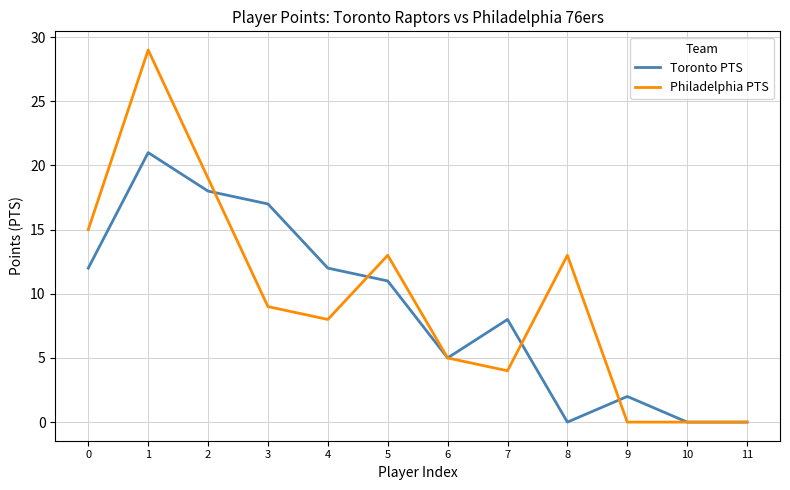

True or false: Philadelphia PTS has a value of 23 at 0.

False